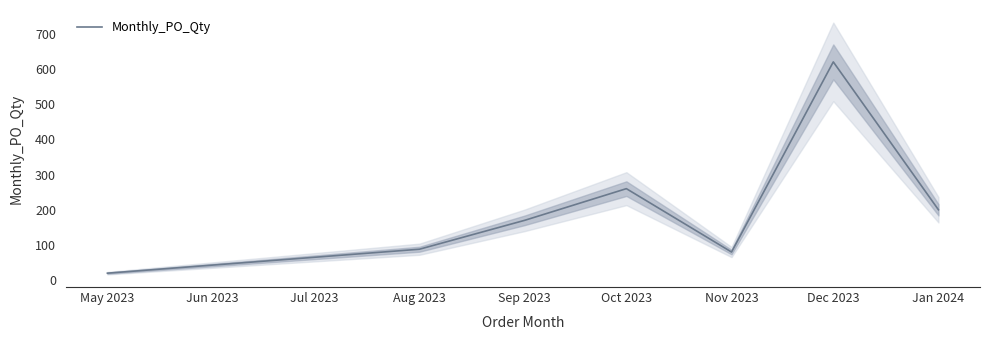

What is the lowest value of the Monthly_PO_Qty series?

20